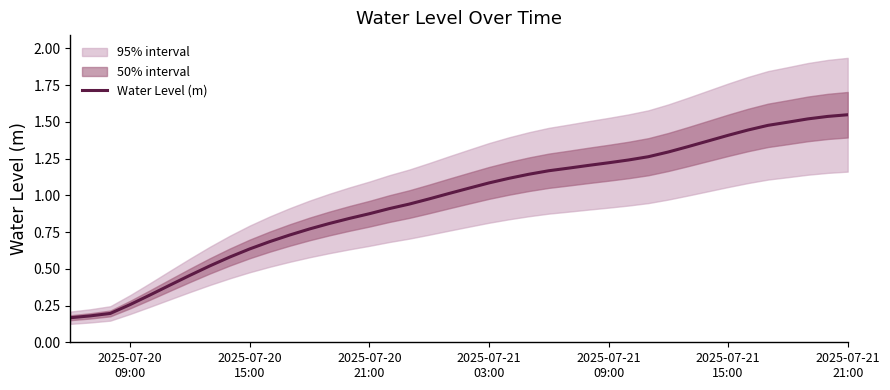

Where is the data nearest to the value 0?

2025-07-20
09:00